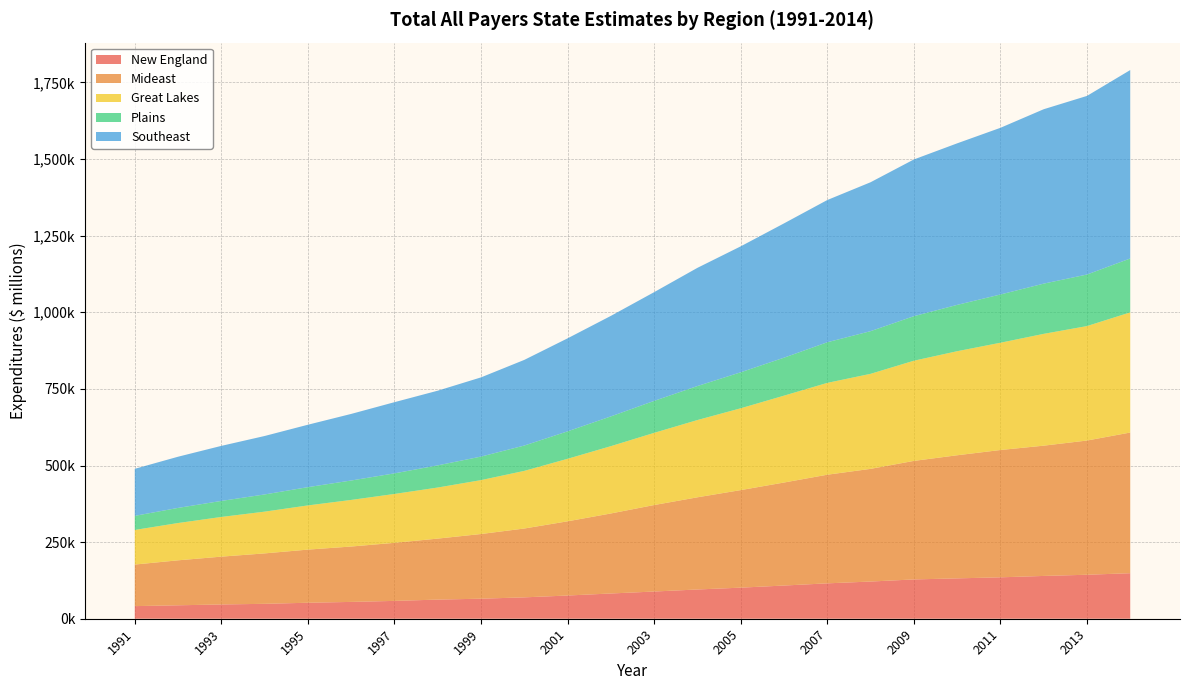

Reading right to left, what are all the values shown in this chart?

New England: 2014=148571	2013=143519	2012=139653	2011=135127	2010=131705	2009=128237	2008=121374	2007=115472	2006=108337	2005=101411	2004=95454	2003=88767	2002=82381	2001=75743	2000=69755	1999=65393	1998=62436	1997=58206	1996=54893	1995=52174	1994=48652	1993=46559	1992=43852	1991=41141
Mideast: 2014=459082	2013=437986	2012=425105	2011=415463	2010=401722	2009=386829	2008=367687	2007=354513	2006=336138	2005=318345	2004=300805	2003=282250	2002=261134	2001=242188	2000=224651	1999=211079	1998=199086	1997=189487	1996=180731	1995=173388	1994=164568	1993=156070	1992=146771	1991=135649
Great Lakes: 2014=392044	2013=373505	2012=364863	2011=350011	2010=339536	2009=326869	2008=310106	2007=299660	2006=283469	2005=266998	2004=252115	2003=235534	2002=219619	2001=203977	2000=188061	1999=175888	1998=166636	1997=159510	1996=152065	1995=144214	1994=136223	1993=129472	1992=121704	1991=112928
Plains: 2014=175912	2013=168202	2012=163907	2011=157465	2010=151164	2009=145313	2008=139251	2007=132554	2006=123934	2005=117460	2004=110966	2003=104329	2002=97122	2001=89589	2000=82723	1999=76777	1998=72354	1997=67178	1996=63371	1995=59616	1994=56106	1993=52338	1992=49328	1991=45974
Southeast: 2014=614886	2013=582845	2012=569068	2011=543877	2010=527137	2009=511428	2008=485910	2007=464100	2006=438208	2005=410970	2004=385679	2003=354837	2002=328006	2001=303496	2000=279465	1999=258452	1998=243644	1997=232290	1996=217275	1995=203690	1994=190755	1993=179631	1992=167020	1991=153473